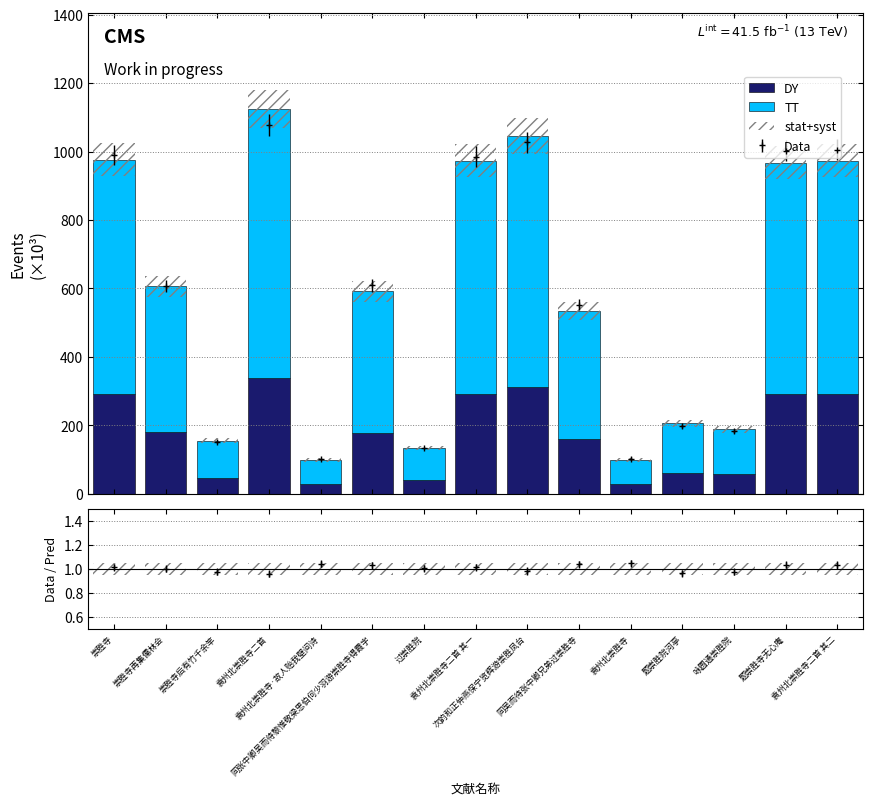

The DY series shows 52293.5 at 崇胜寺再集儒林会. True or false?

False